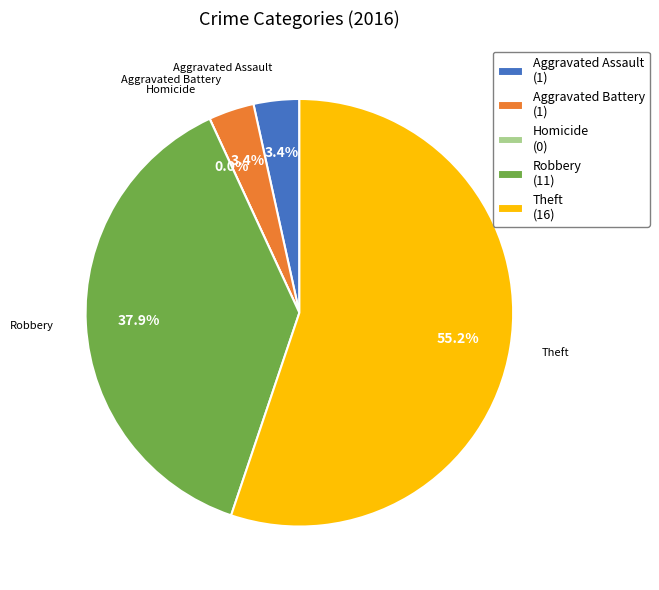

Do Aggravated Battery and Robbery together represent more than half of the pie?

No